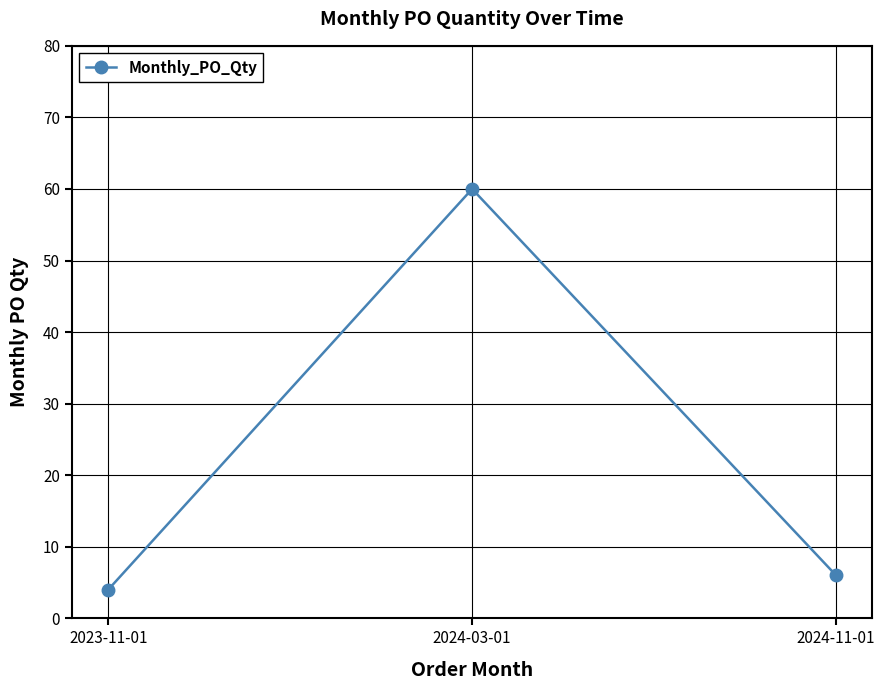

Between 2024-03-01 and 2023-11-01, which is larger?

2024-03-01